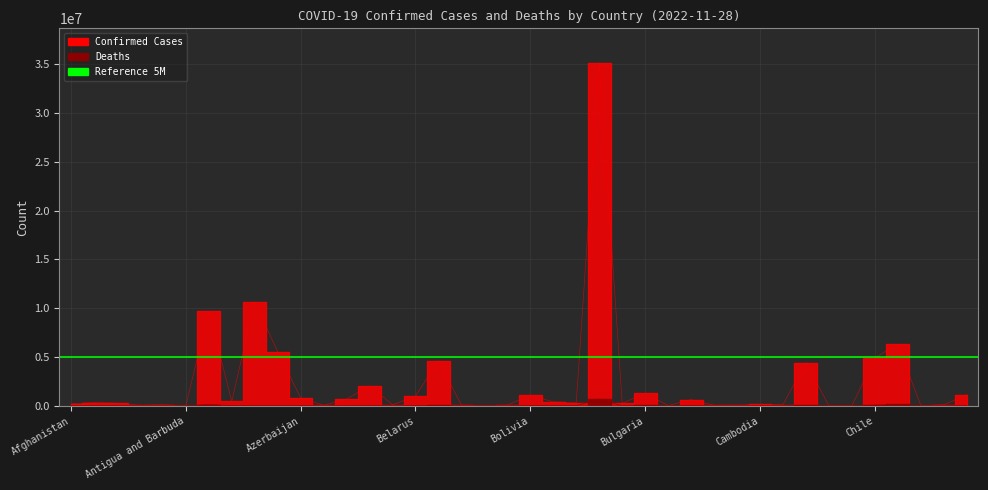

Reading right to left, list all the values displayed in this chart.

Confirmed: Costa Rica=1143597	Congo (Kinshasa)=93837	Congo (Brazzaville)=25375	Colombia=6312657	Chile=4909878	Chad=7641	Central African Republic=15311	Canada=4428546	Cameroon=123993	Cambodia=138063	Cabo Verde=62948	Burundi=50778	Burma=633167	Burkina Faso=21631	Bulgaria=1286538	Brunei=253406	Brazil=35149503	Botswana=326344	Bosnia and Herzegovina=400466	Bolivia=1110608	Bhutan=62488	Benin=27922	Belize=69012	Belgium=4633112	Belarus=994037	Barbados=103955	Bangladesh=2036527	Bahrain=695766	Bahamas=37476	Azerbaijan=824232	Austria=5544112	Australia=10646596	Armenia=445631	Argentina=9723924	Antigua and Barbuda=9106	Angola=104491	Andorra=46824	Algeria=271061	Albania=333322	Afghanistan=205612
Deaths: Costa Rica=9031	Congo (Kinshasa)=1452	Congo (Brazzaville)=386	Colombia=141881	Chile=62377	Chad=194	Central African Republic=113	Canada=47862	Cameroon=1965	Cambodia=3056	Cabo Verde=412	Burundi=38	Burma=19488	Burkina Faso=387	Bulgaria=38027	Brunei=225	Brazil=689442	Botswana=2790	Bosnia and Herzegovina=16200	Bolivia=22245	Bhutan=21	Benin=163	Belize=688	Belgium=33042	Belarus=7118	Barbados=564	Bangladesh=29431	Bahrain=1536	Bahamas=833	Azerbaijan=9976	Austria=21187	Australia=16100	Armenia=8709	Argentina=130017	Antigua and Barbuda=146	Angola=1923	Andorra=156	Algeria=6881	Albania=3594	Afghanistan=7833